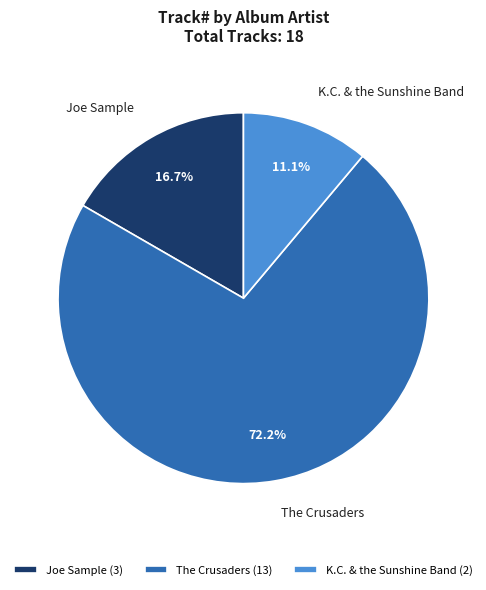

What is the total percentage of The Crusaders and K.C. & the Sunshine Band?

83.3%